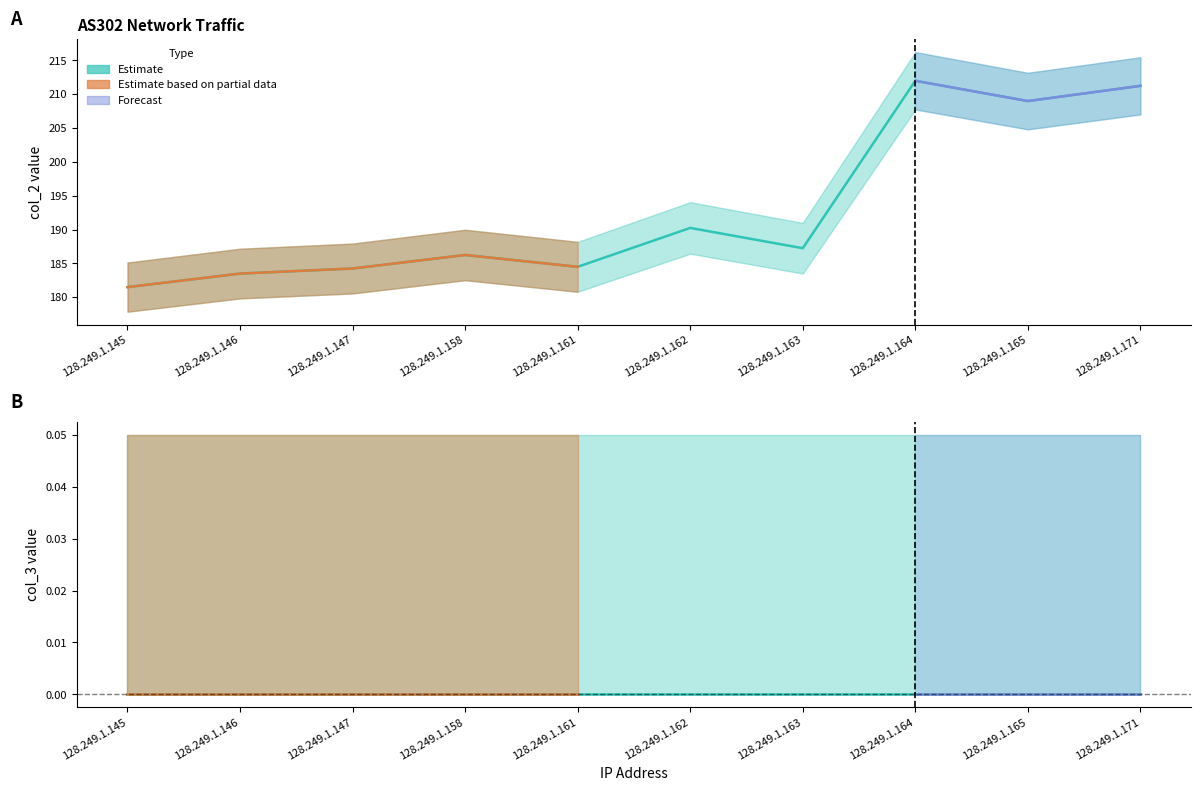

What is the change in value from 128.249.1.147 to 128.249.1.171?

+27.0